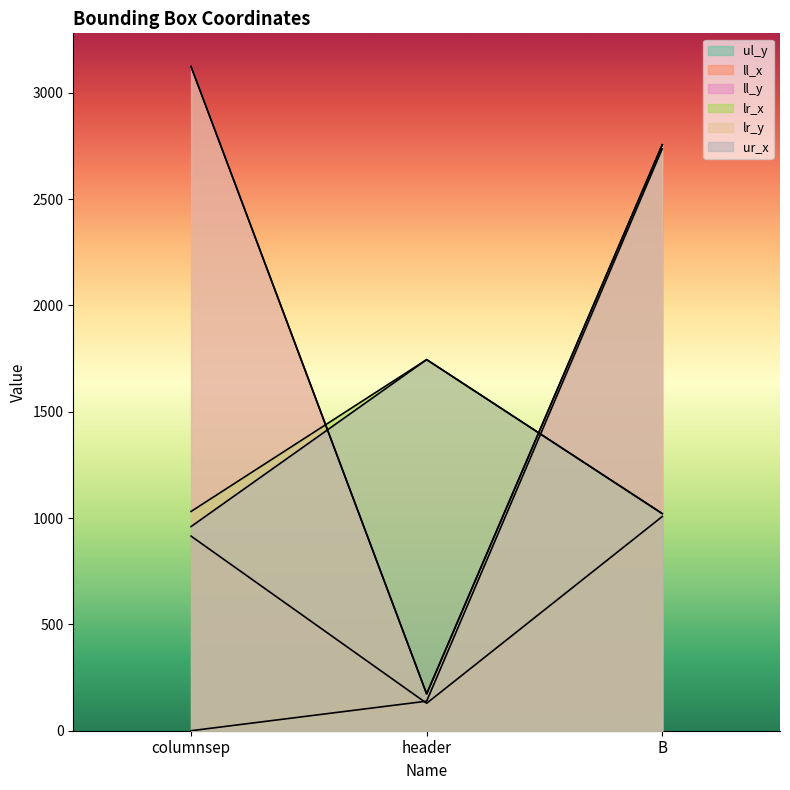

At which category does the chart reach its peak across all series?

columnsep